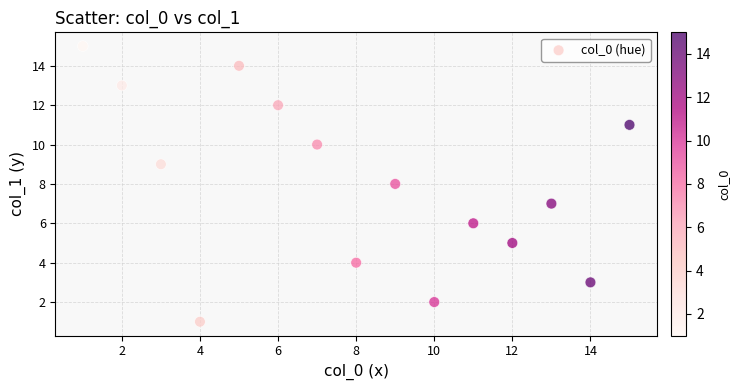

What is the range of X values (max minus min)?

14